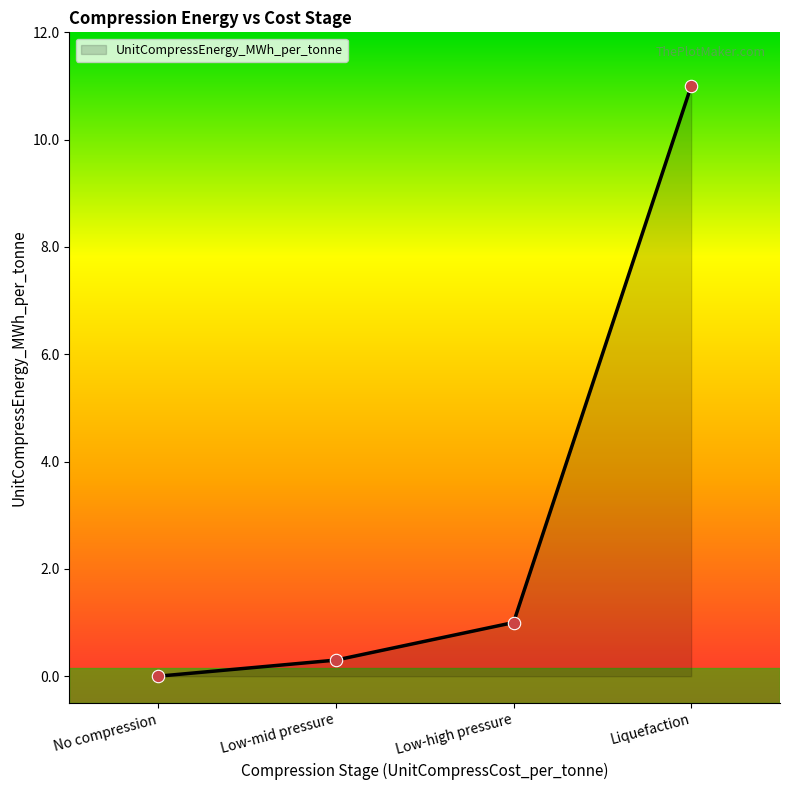

Between No compression and Low-mid pressure, which is larger?

Low-mid pressure